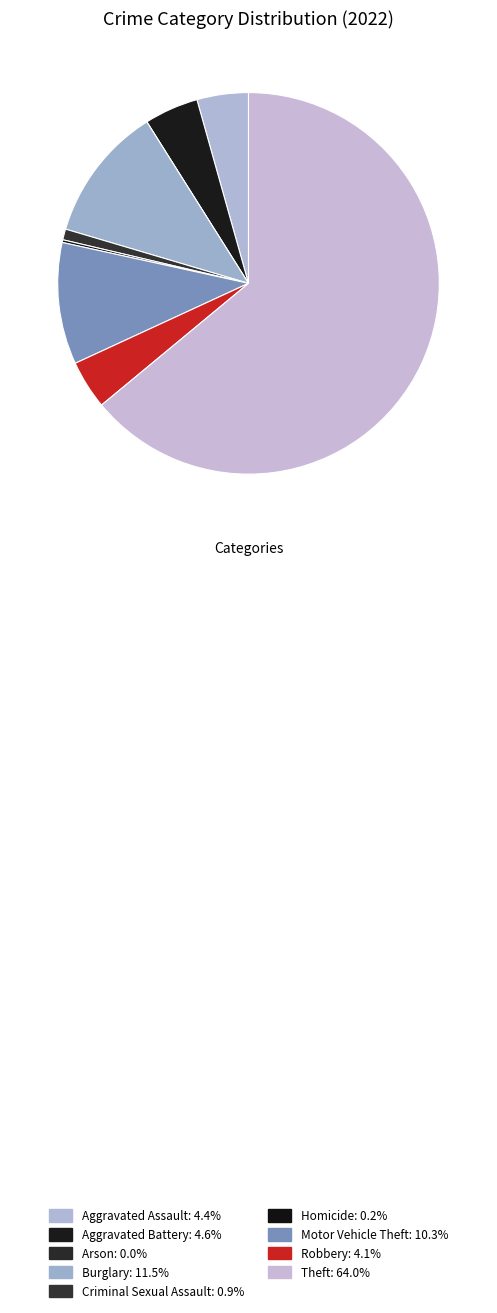

How many slices are in this pie chart?

9